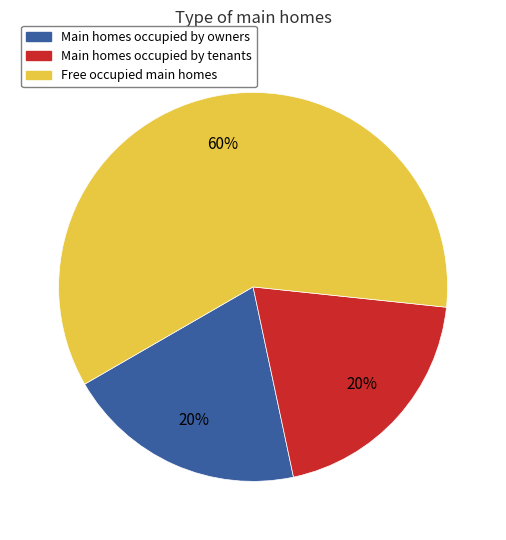

Is there any slice that represents more than half of the pie?

Yes